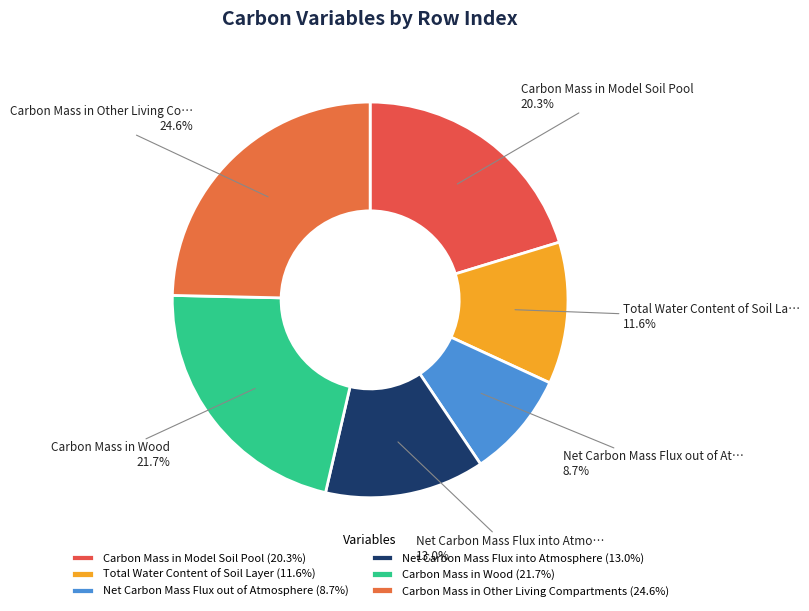

Does any single category account for the majority?

No